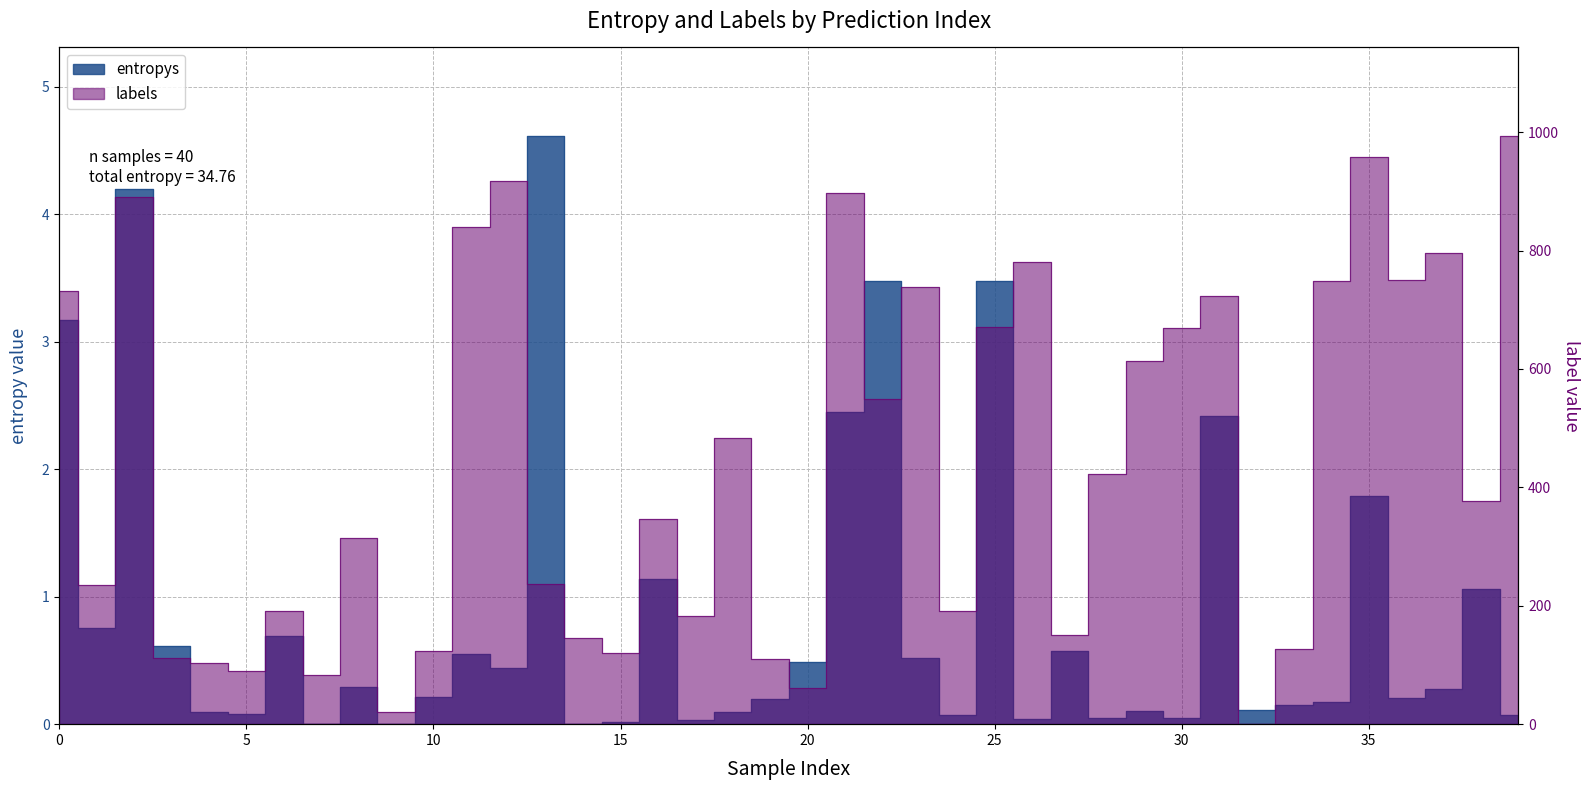

The labels series shows 8.4 at 9. True or false?

False